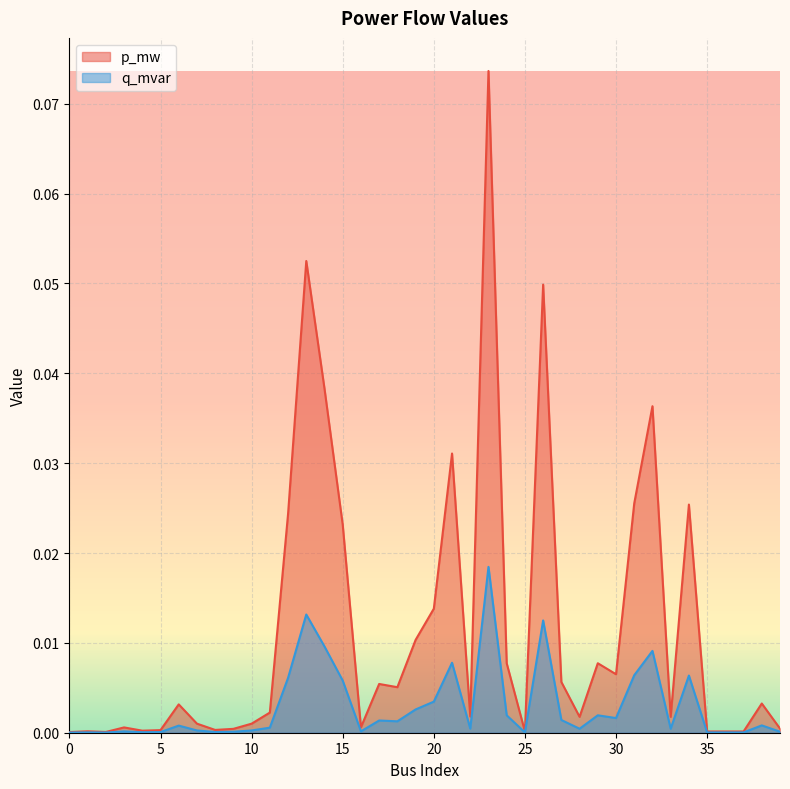

Is the value of q_mvar at 35 greater than the value of p_mw at 3?

No